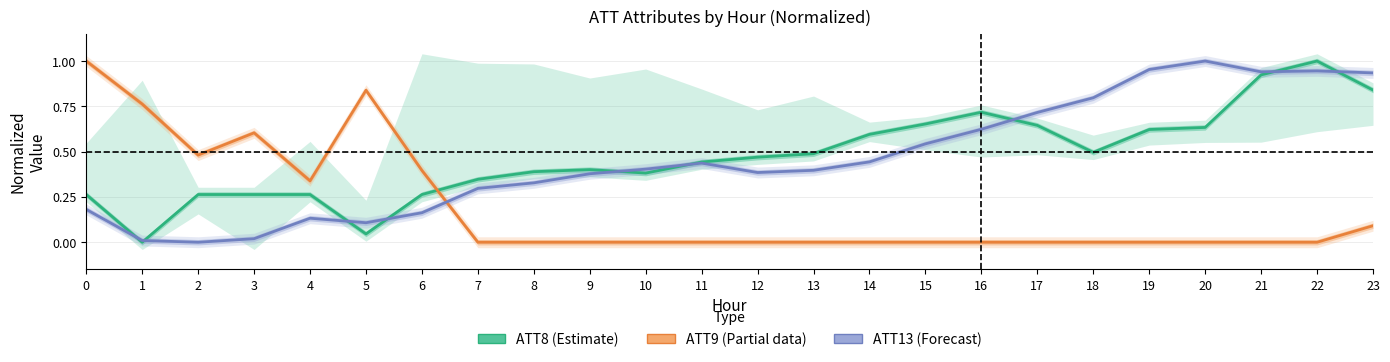

Which category has the highest value in the ATT8 (Estimate) series?

22